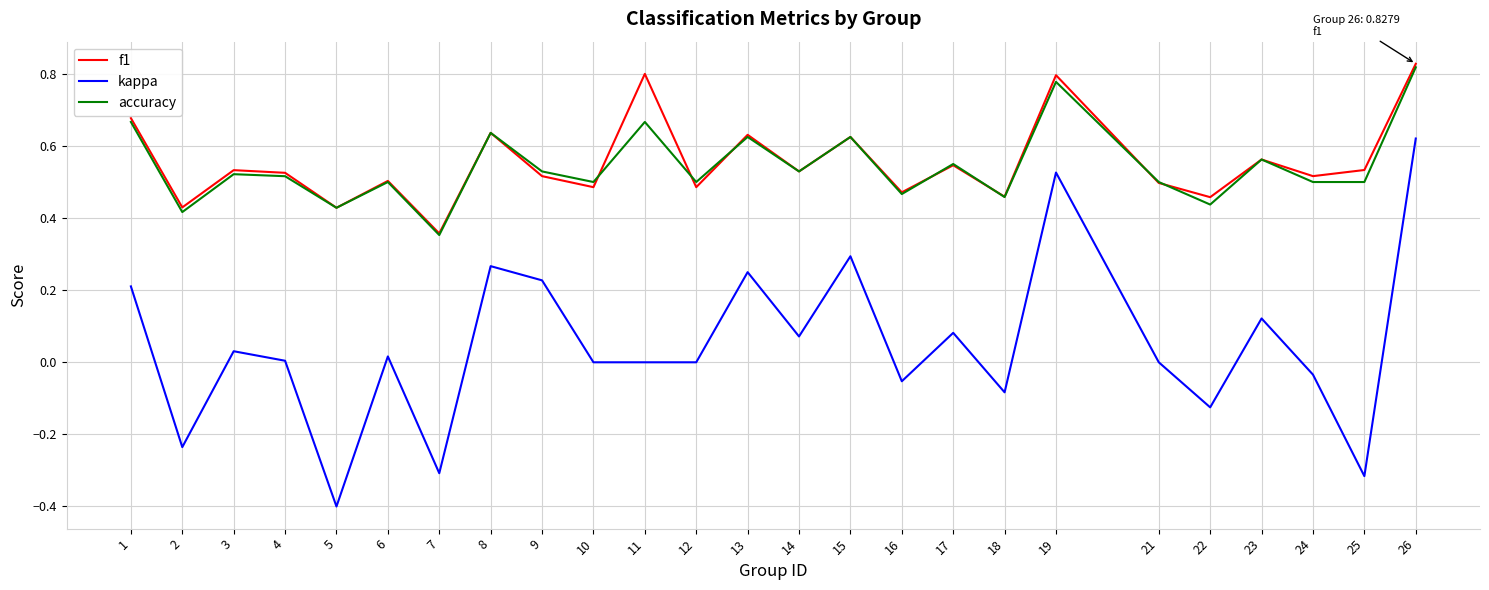

Does the chart have visible grid lines?

Yes